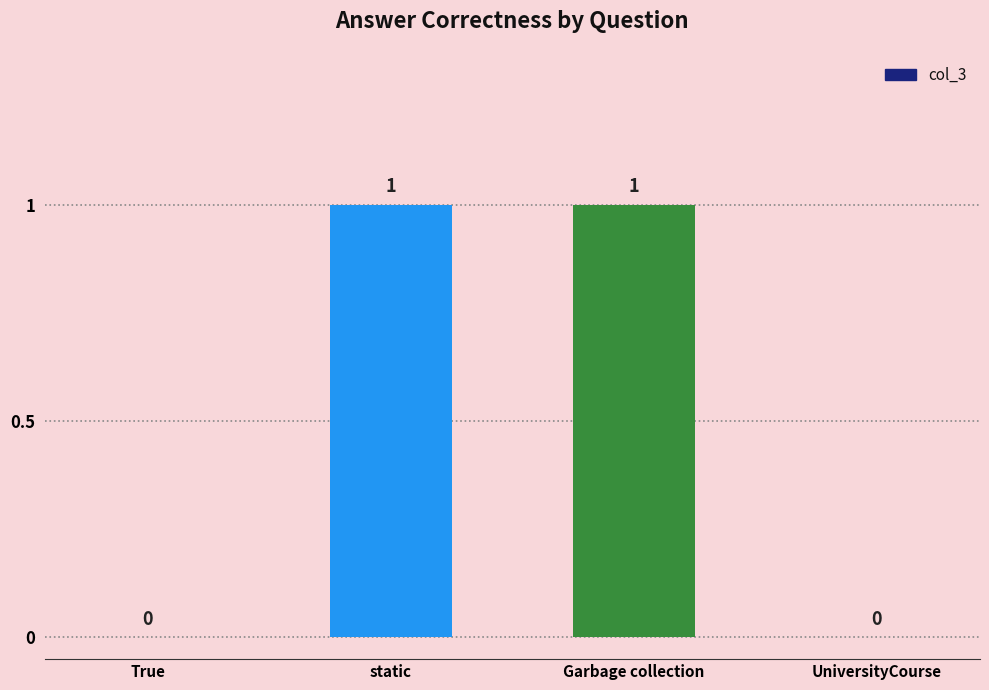

Count the values in the range 0 to 1.

4